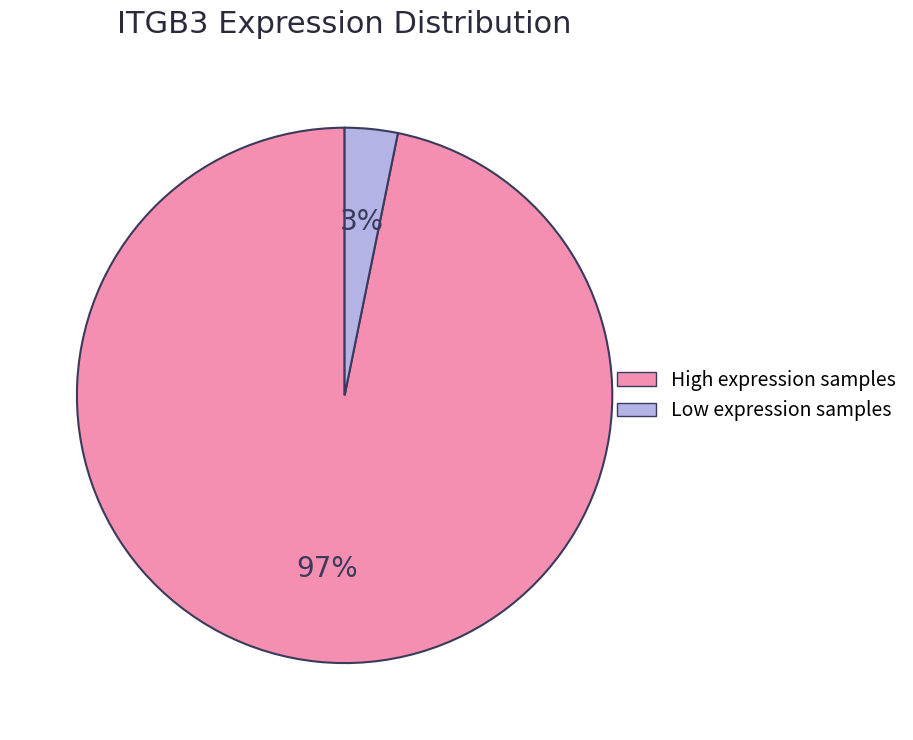

Combined, do High expression samples and Low expression samples account for over 50%?

Yes